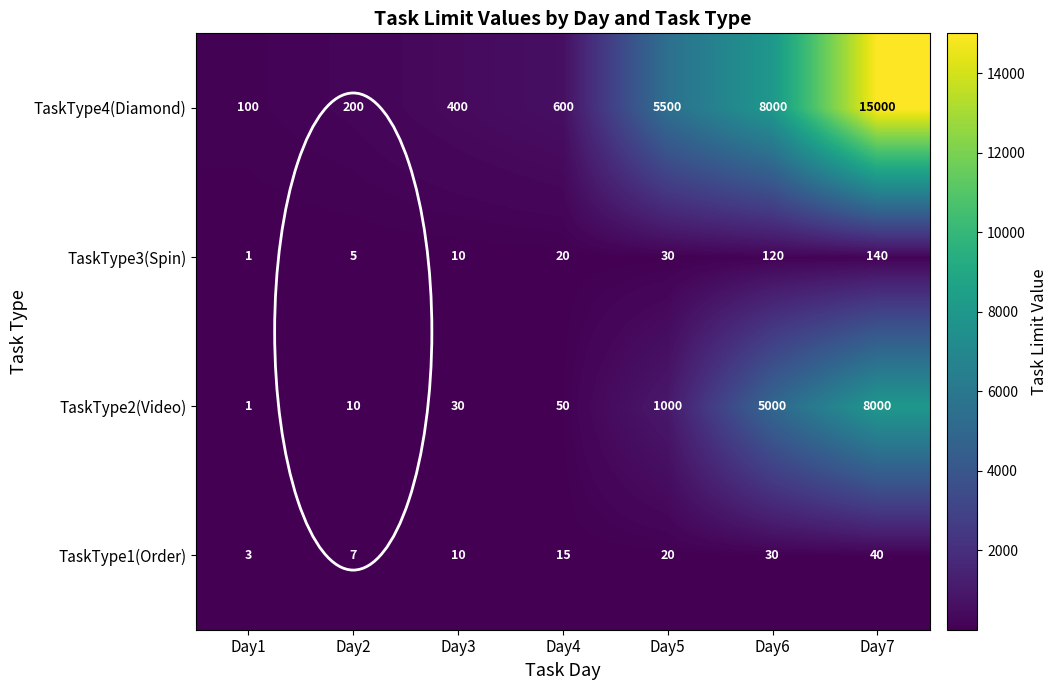

Is it true that TaskType4(Diamond) equals 100 at Day1?

True